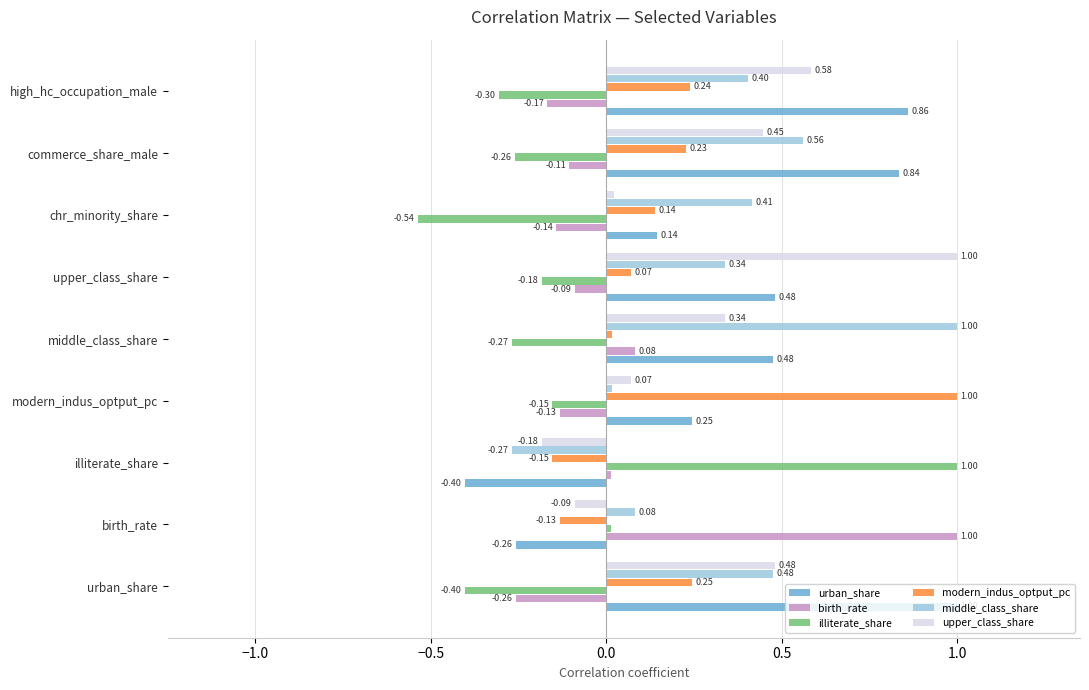

At which label does upper_class_share reach its minimum?

illiterate_share